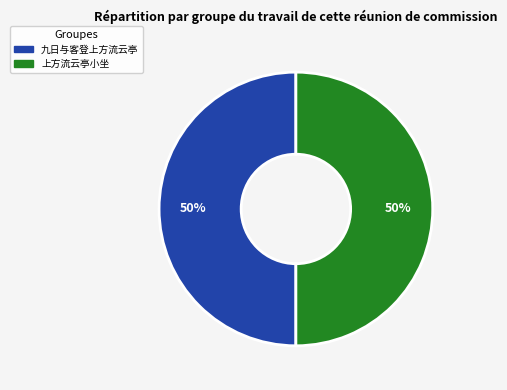

To the nearest percent, what is the average slice percentage?

50%